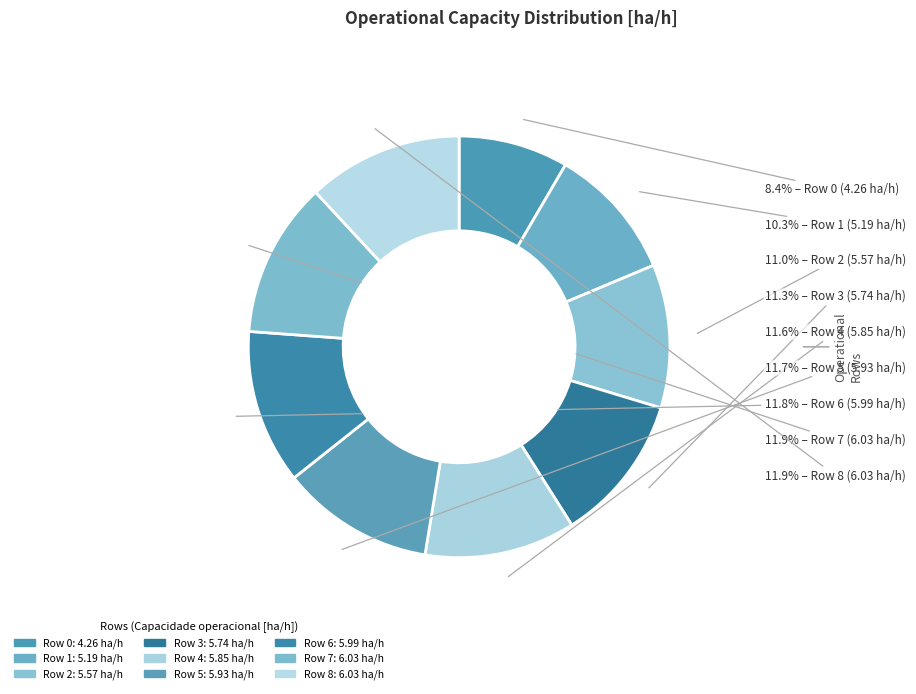

Rank the categories by value from lowest to highest.

0, 1, 2, 3, 4, 5, 6, 8, 7